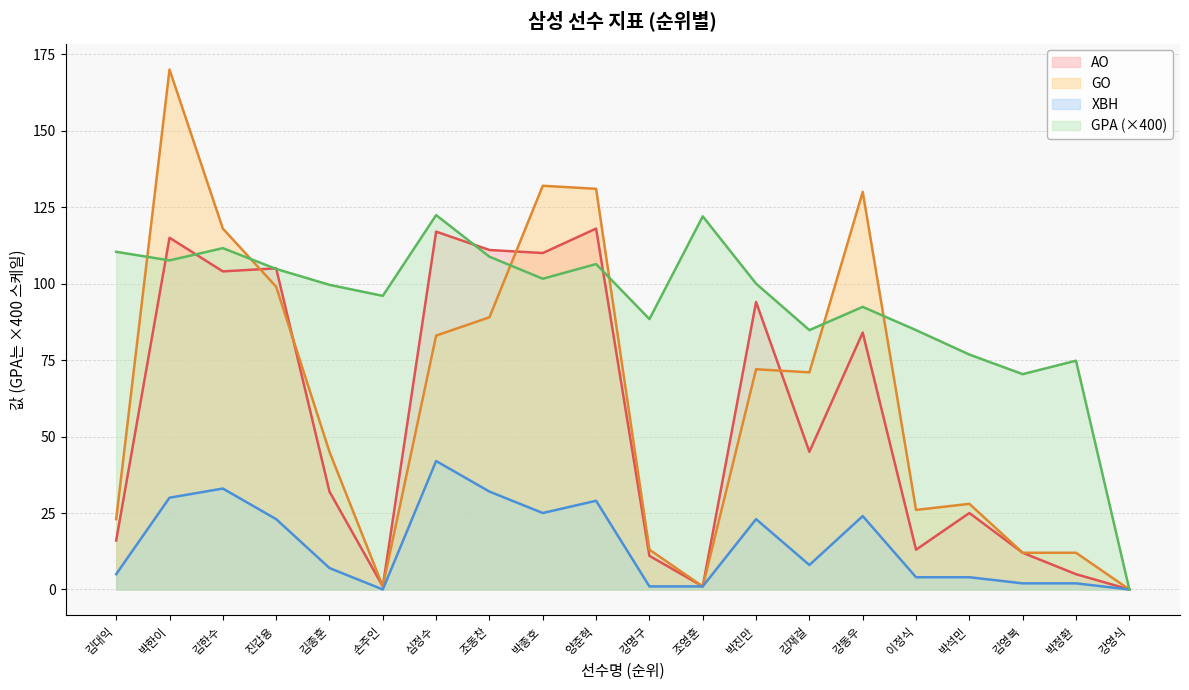

What is the sum of the GO values at 조영훈 and 김한수?

119.0